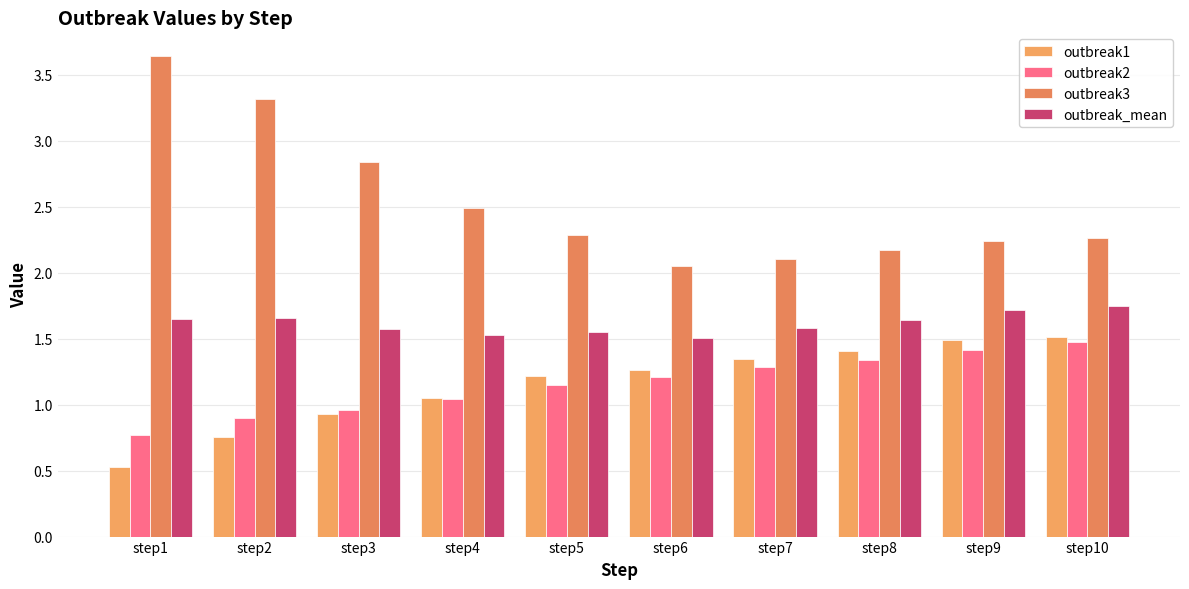

What is the difference between the maximum and minimum values in the outbreak2 series?

0.7